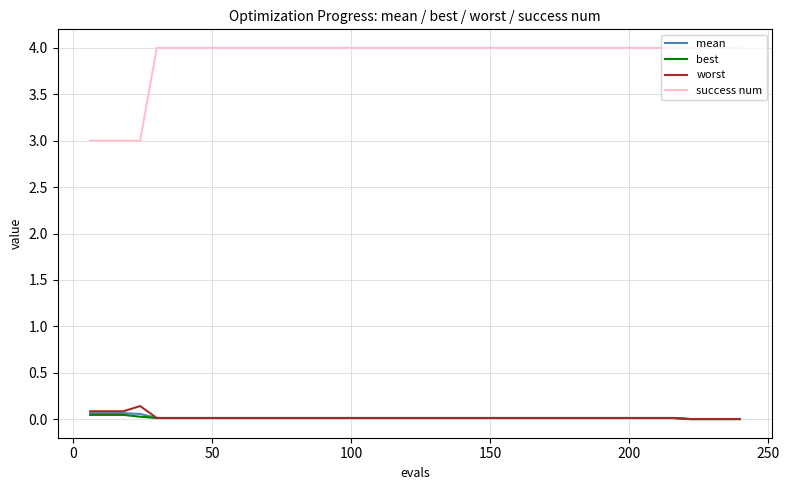

Which series has the largest total across all categories?

success num